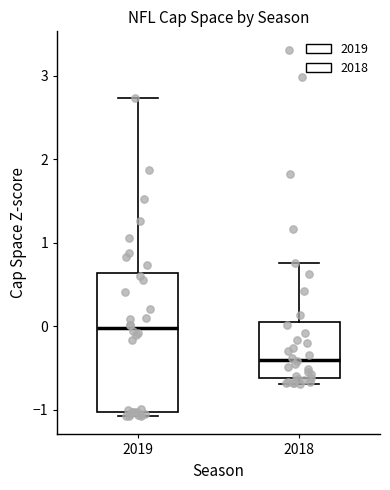

Which box has the lowest median line?

2018